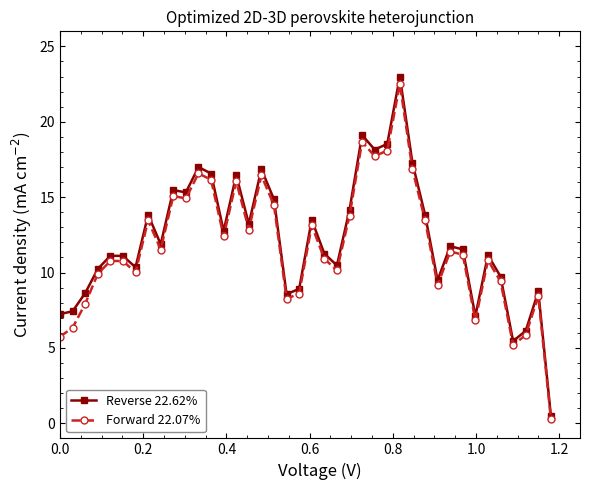

List the series in order of their peak value, lowest first.

Forward 22.07%, Reverse 22.62%